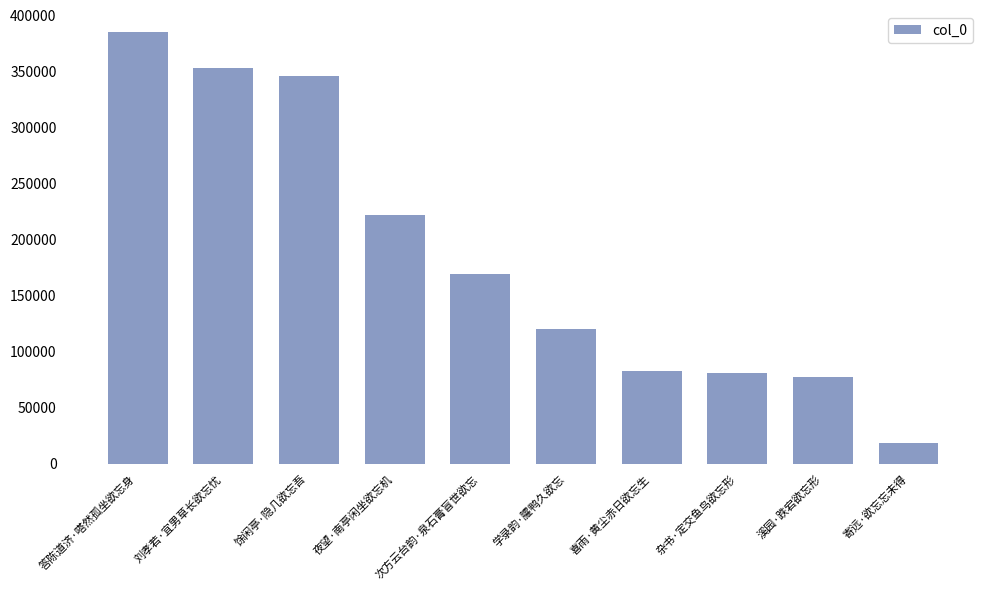

Are the bars horizontal?

No